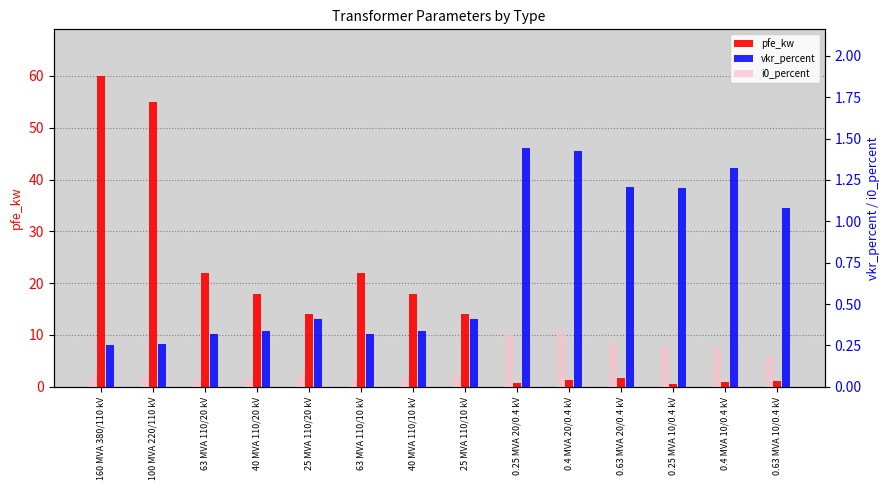

What is the difference between the vkr_percent values at 63 MVA 110/10 kV and 0.4 MVA 20/0.4 kV?

1.1